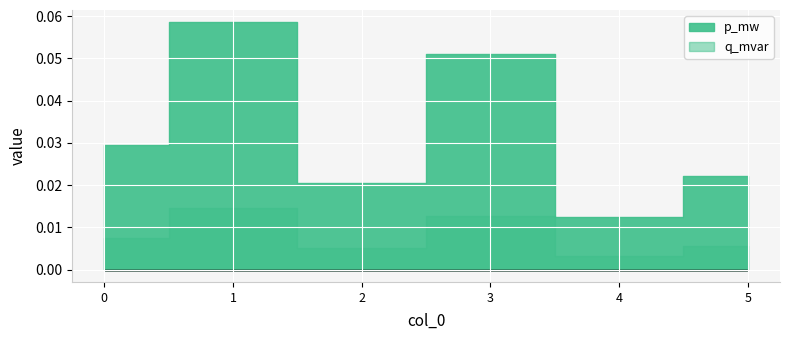

True or false: p_mw has a value of 0.0 at 2.

False